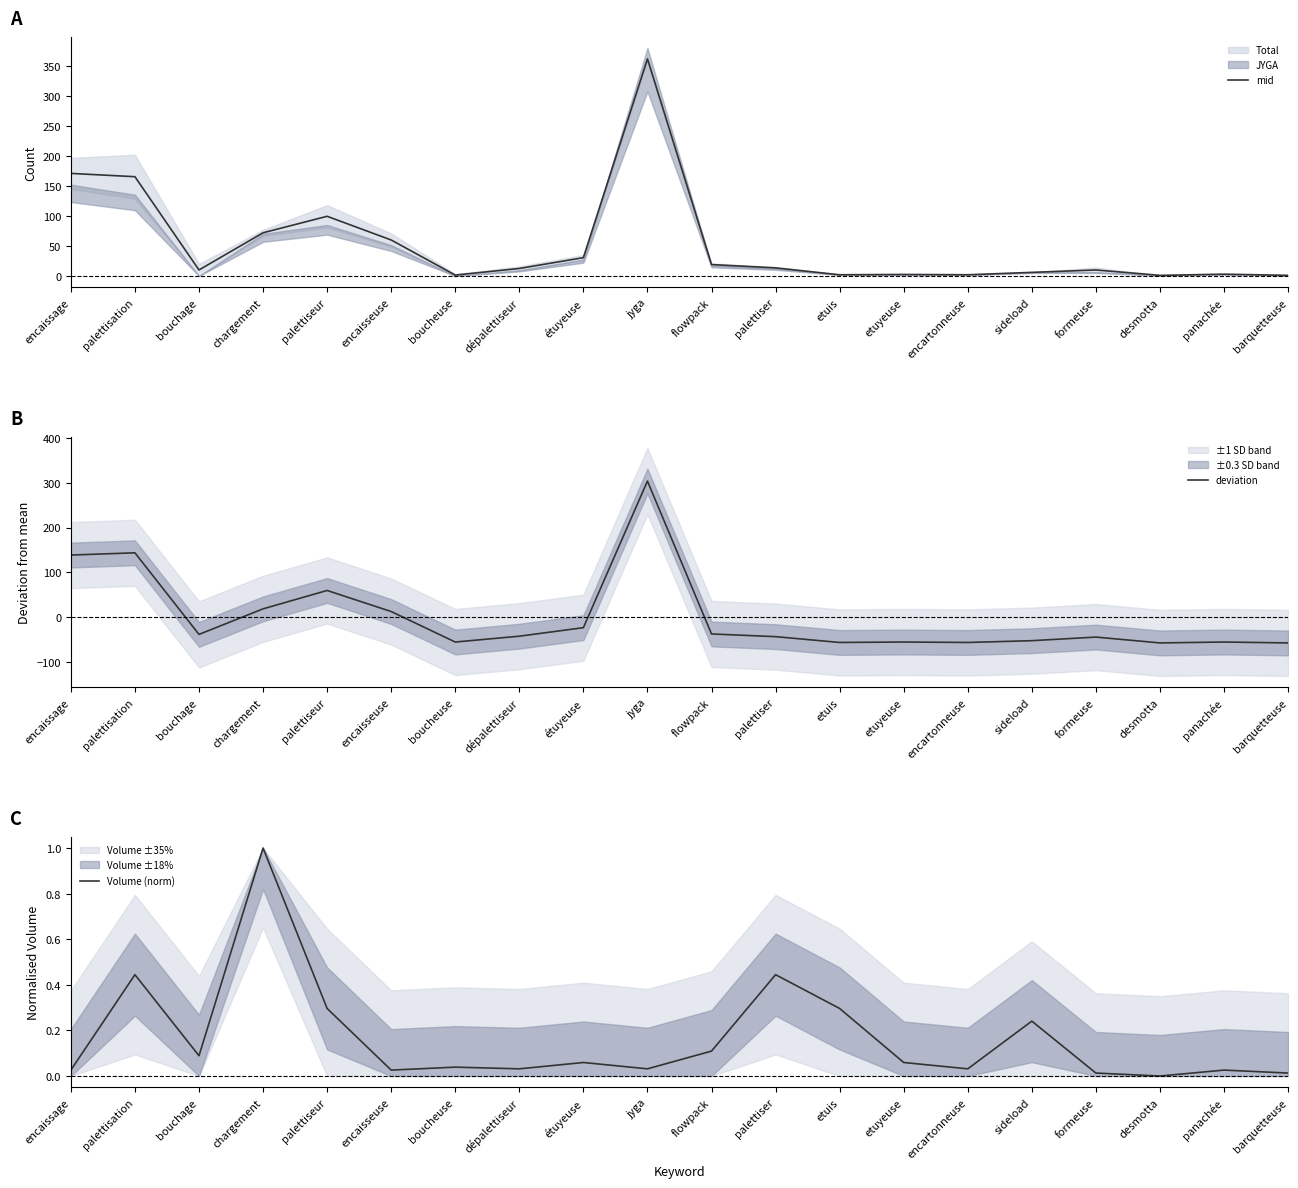

Which category has the highest value in the Volume (norm) series?

chargement